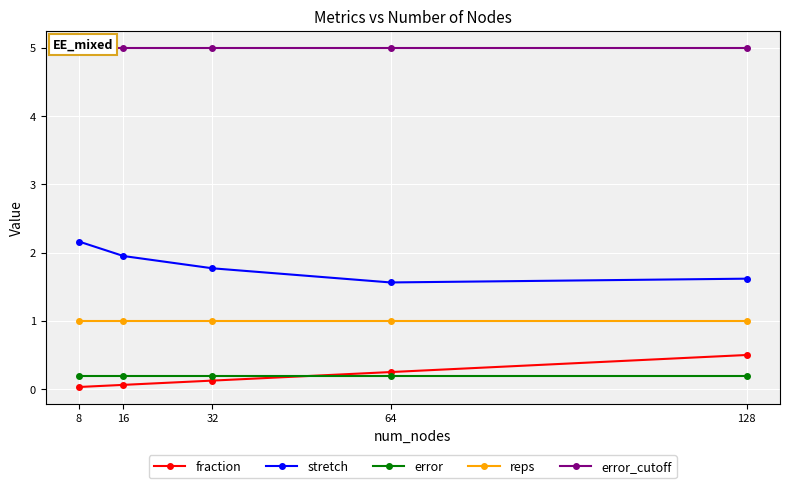

What is the maximum value shown in the chart?

5.0